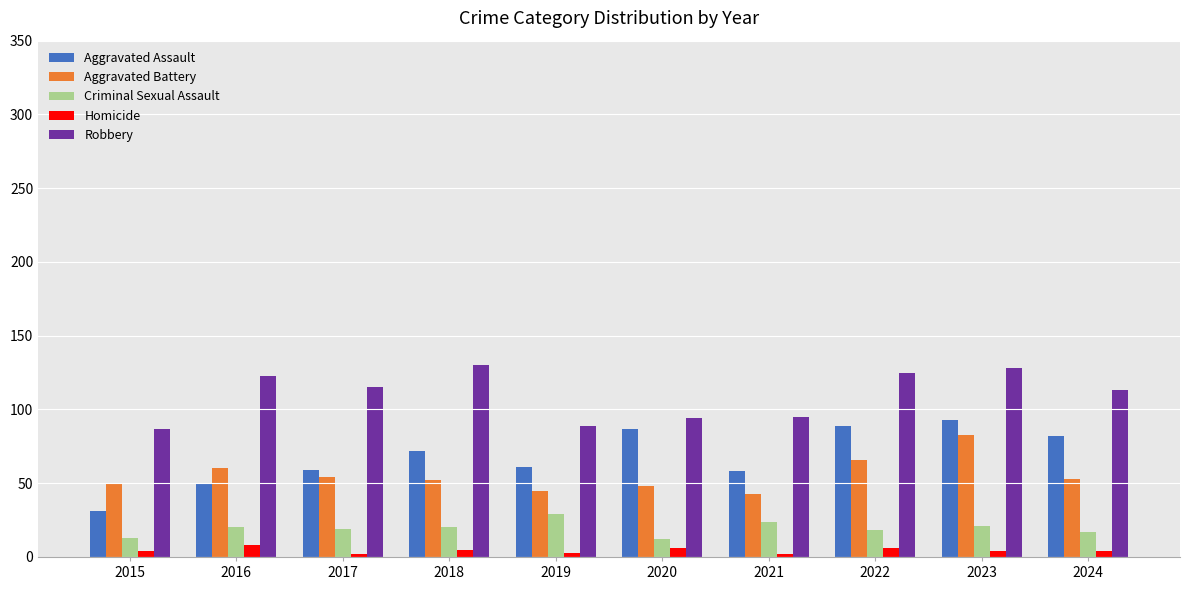

What is the greatest value displayed?

130